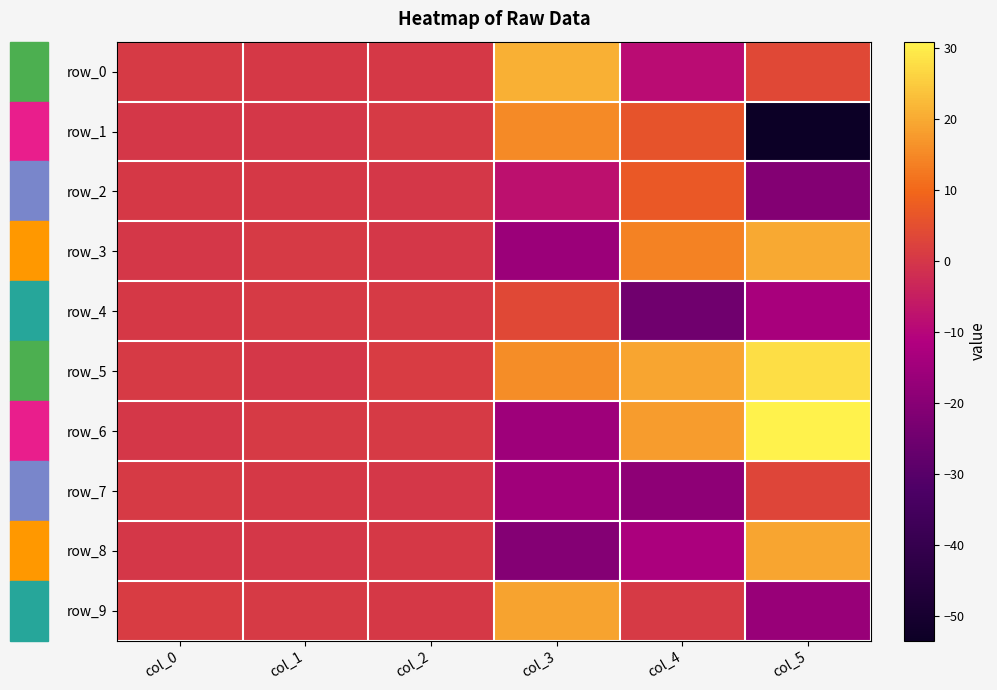

List the labels in order of row_1 value, smallest first.

col_5, col_0, col_1, col_2, col_4, col_3